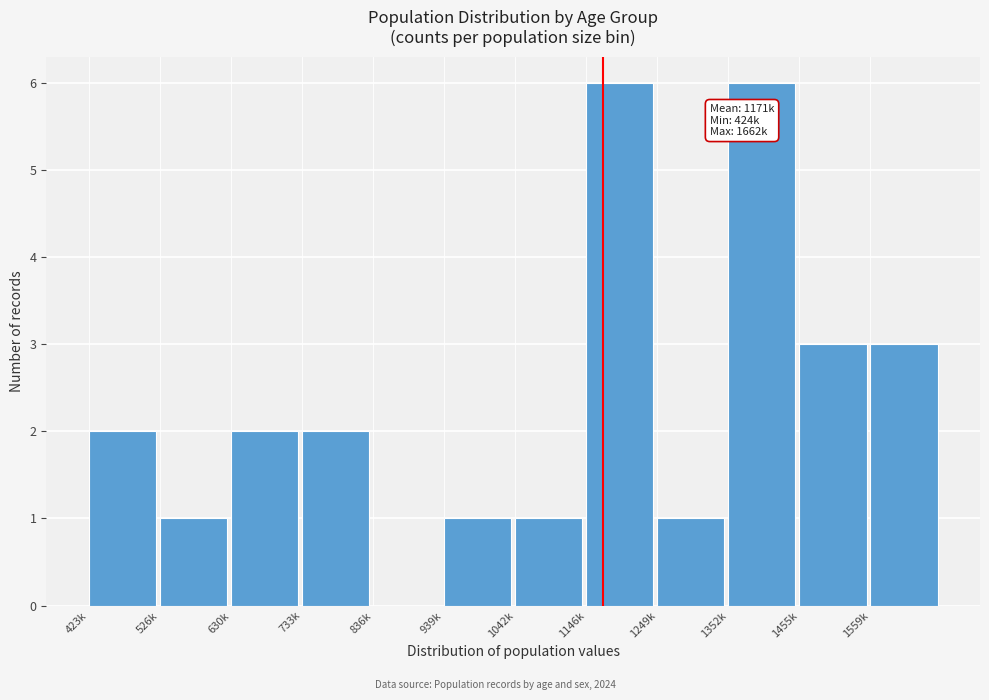

Reading left to right, extract all data points from this chart.

423k=2	526k=1	630k=2	733k=2	836k=0	939k=1	1042k=1	1146k=6	1249k=1	1352k=6	1455k=3	1559k=3